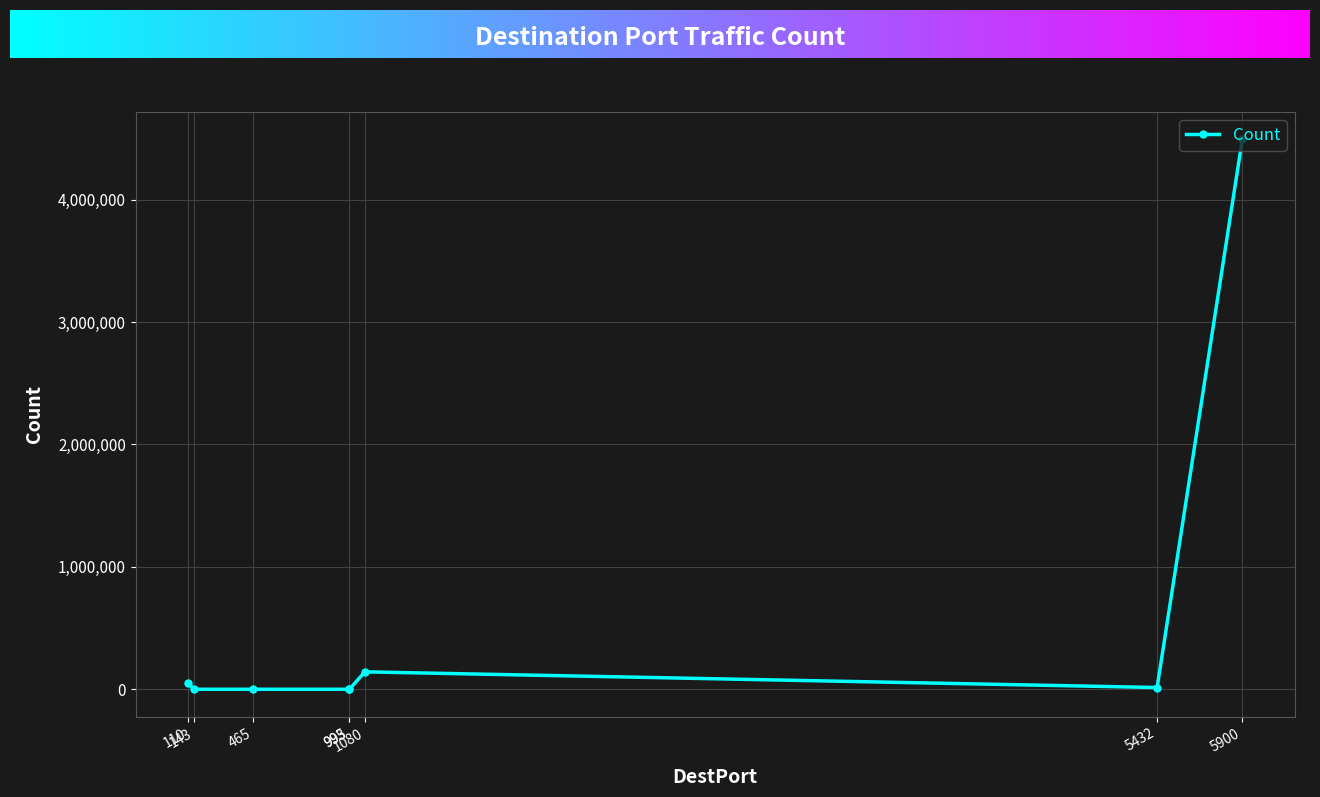

The value at 5900 is 1970876. True or false?

False